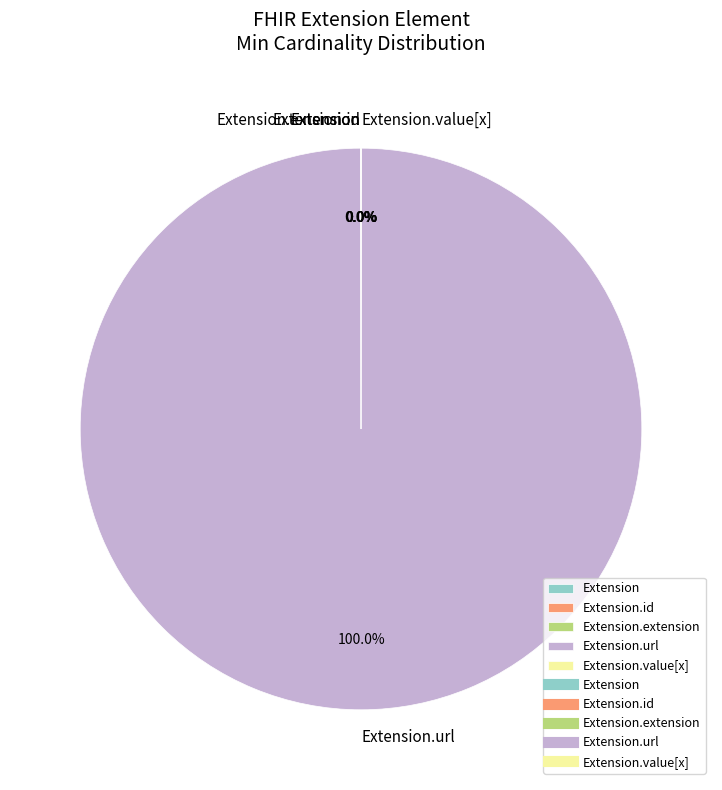

Is there a majority slice in this chart?

Yes